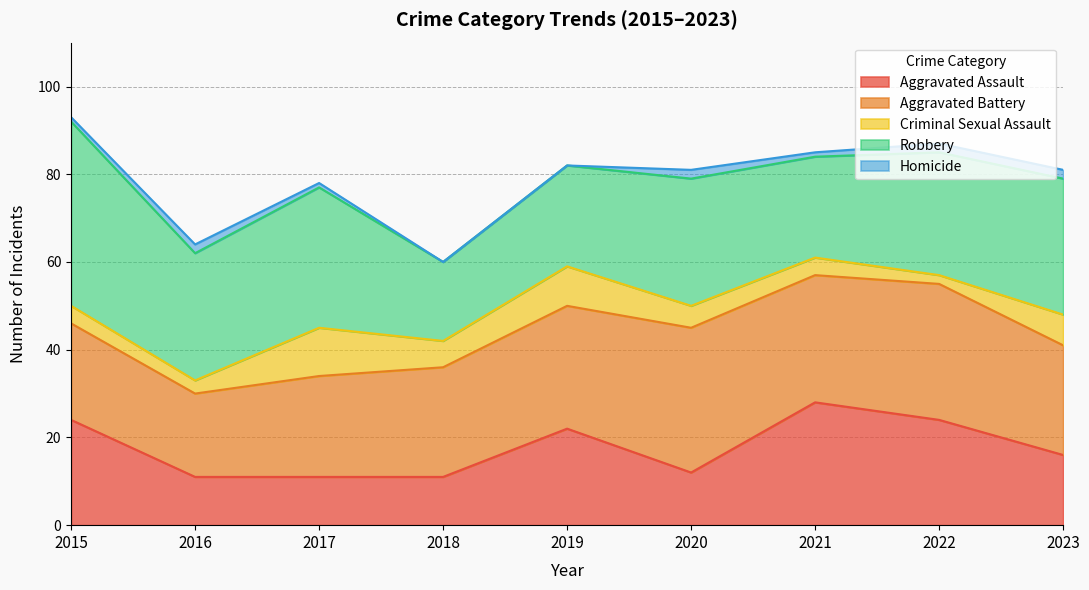

Reading left to right, what are all the values shown in this chart?

Aggravated Assault: 2015=24	2016=11	2017=11	2018=11	2019=22	2020=12	2021=28	2022=24	2023=16
Aggravated Battery: 2015=22	2016=19	2017=23	2018=25	2019=28	2020=33	2021=29	2022=31	2023=25
Criminal Sexual Assault: 2015=4	2016=3	2017=11	2018=6	2019=9	2020=5	2021=4	2022=2	2023=7
Robbery: 2015=42	2016=29	2017=32	2018=18	2019=23	2020=29	2021=23	2022=28	2023=31
Homicide: 2015=1	2016=2	2017=1	2018=0	2019=0	2020=2	2021=1	2022=2	2023=2